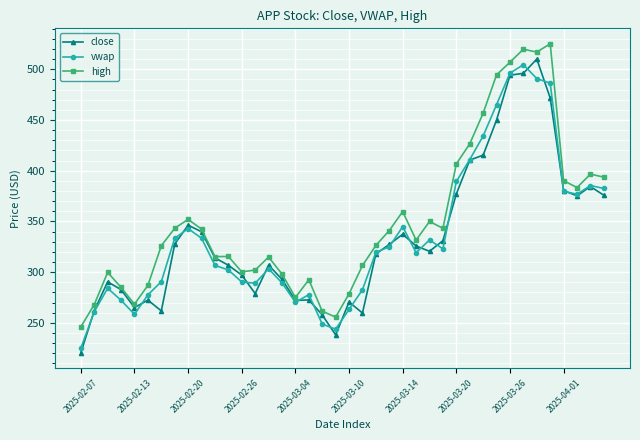

Is this an area chart (filled region under the line)?

No